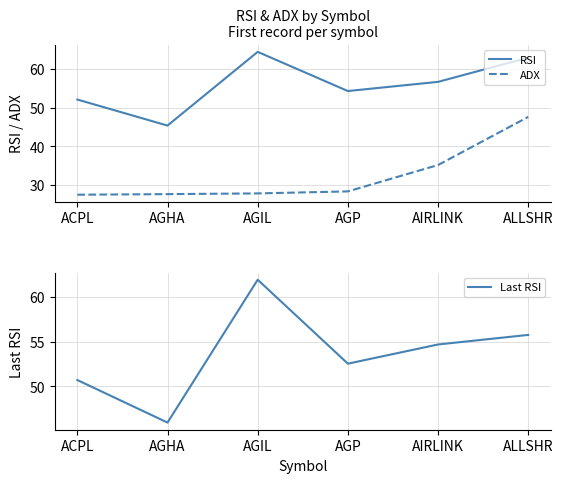

Which series changed the most between AGP and AIRLINK?

ADX